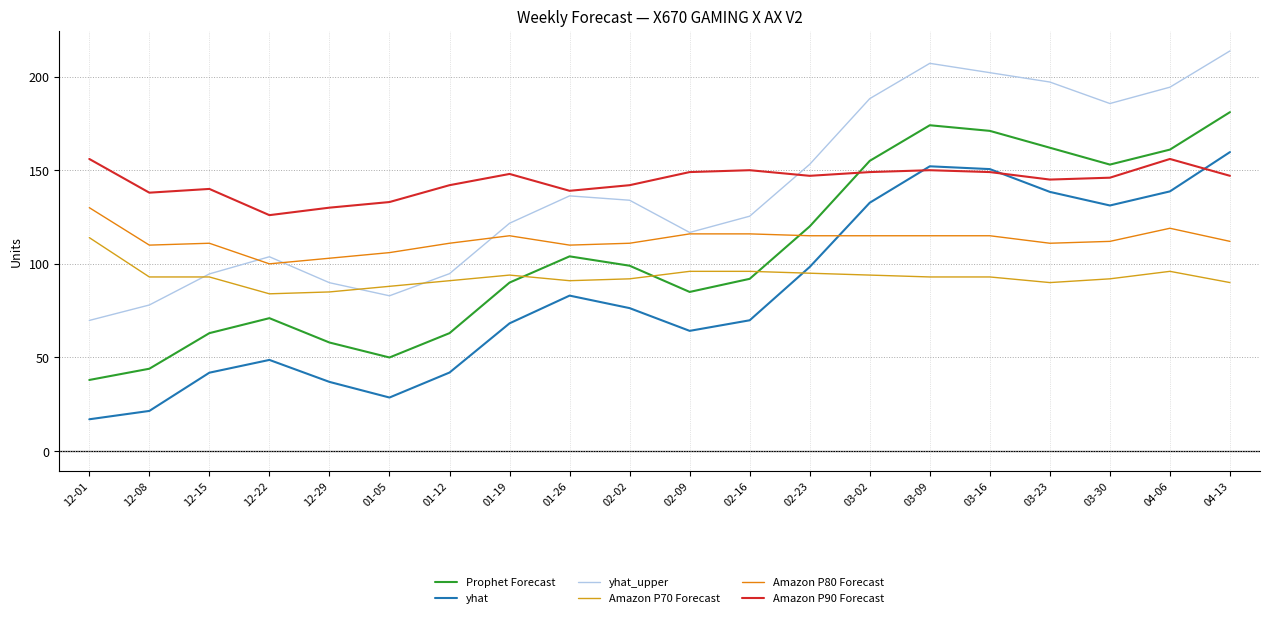

Does the chart display data point markers on the line(s)?

No